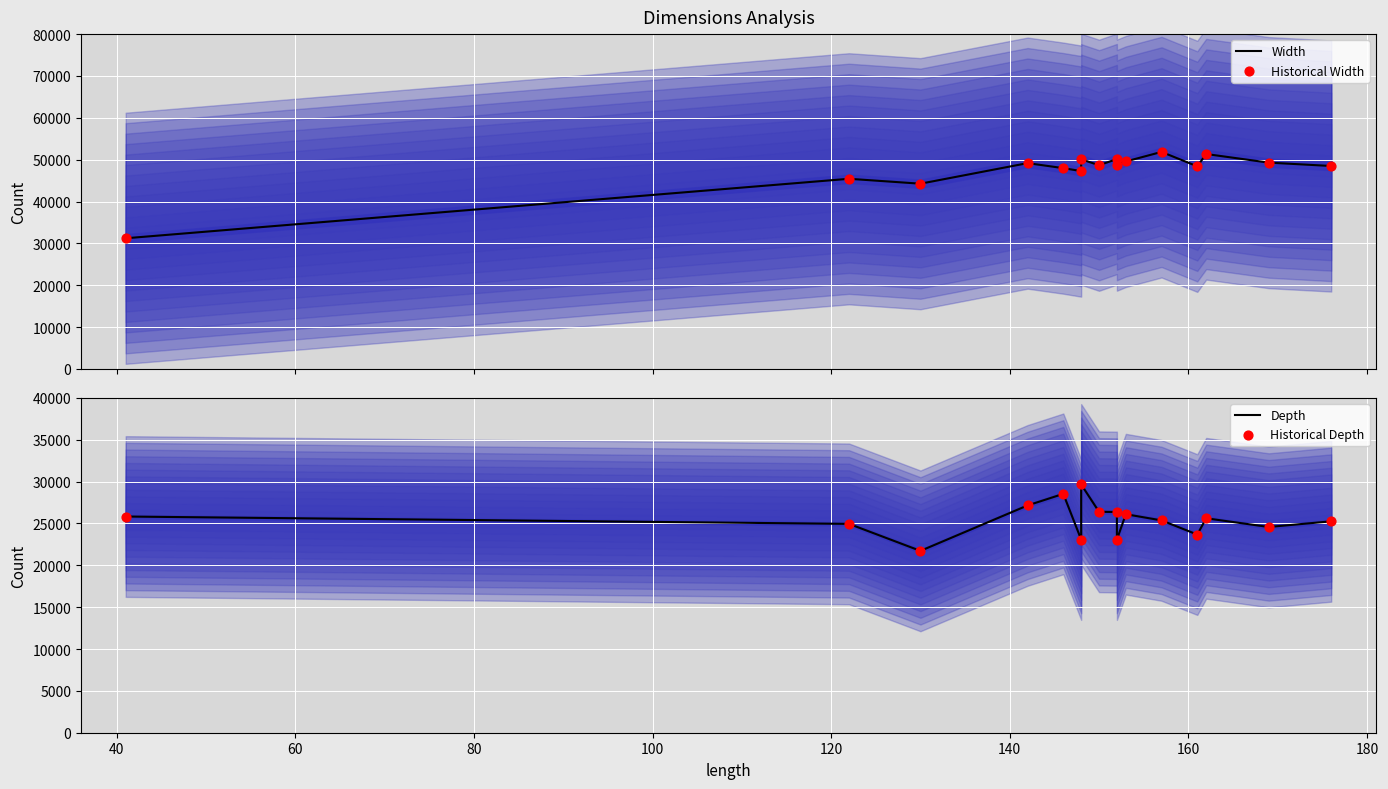

At how many categories does at least one series exceed 28?

16